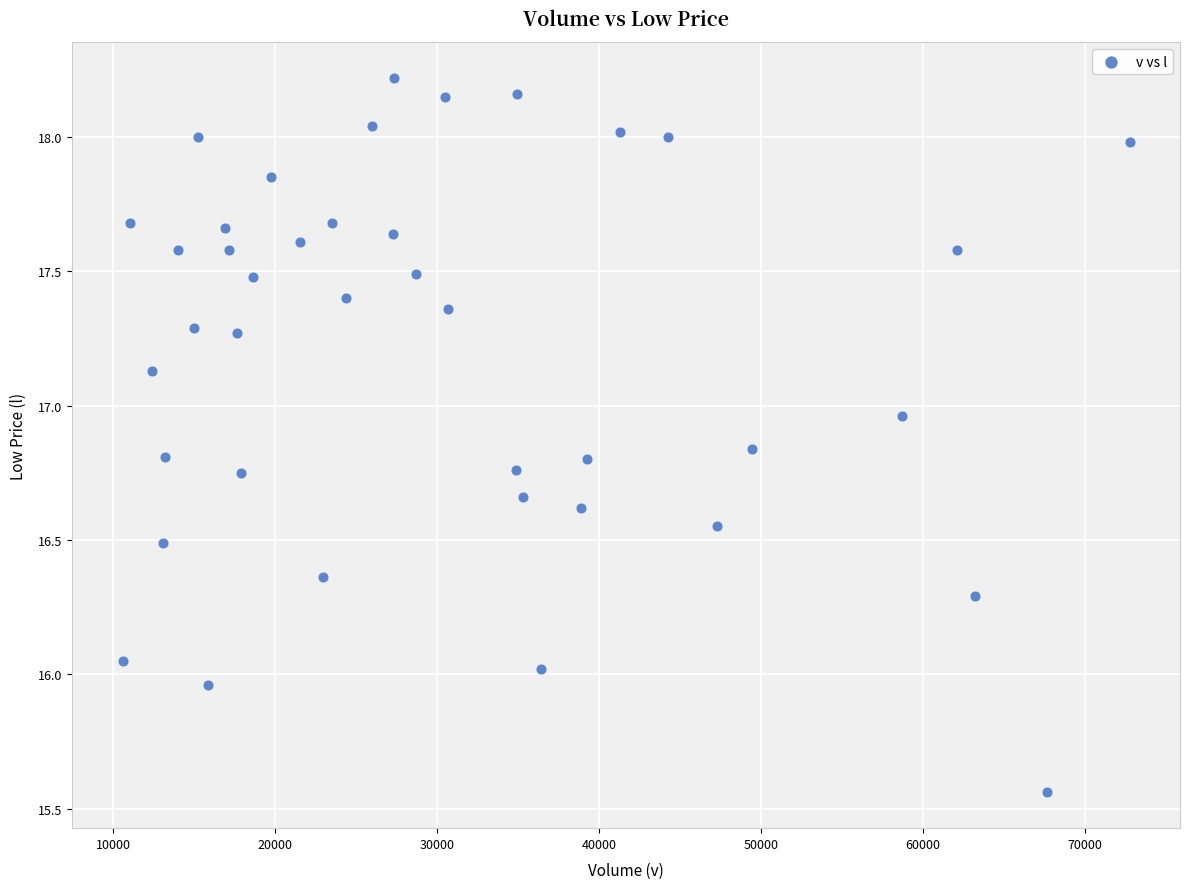

What is the range of X values (max minus min)?

62171.0